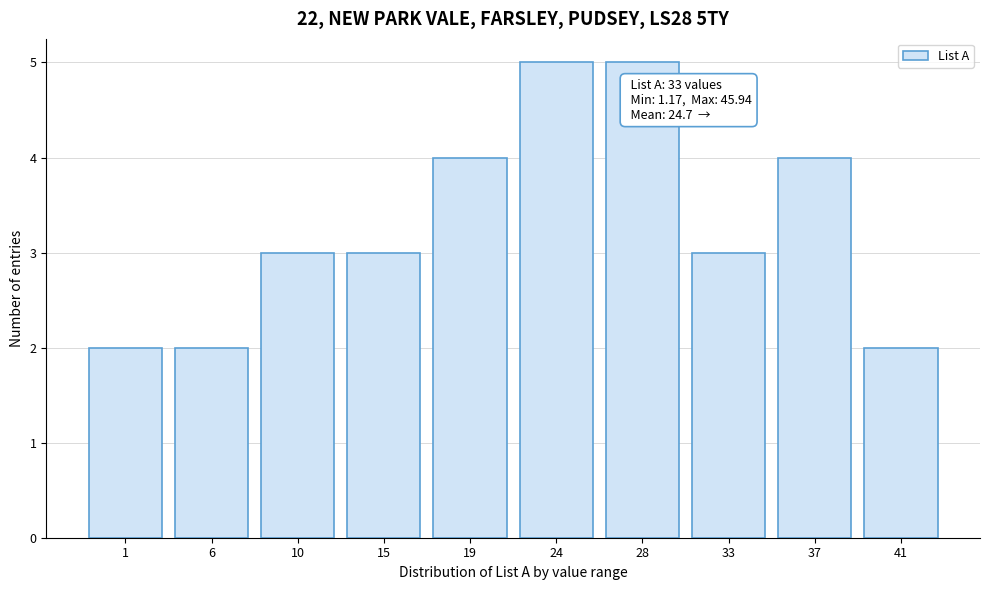

Reading left to right, transcribe all the data shown in this chart.

2	2	3	3	4	5	5	3	4	2